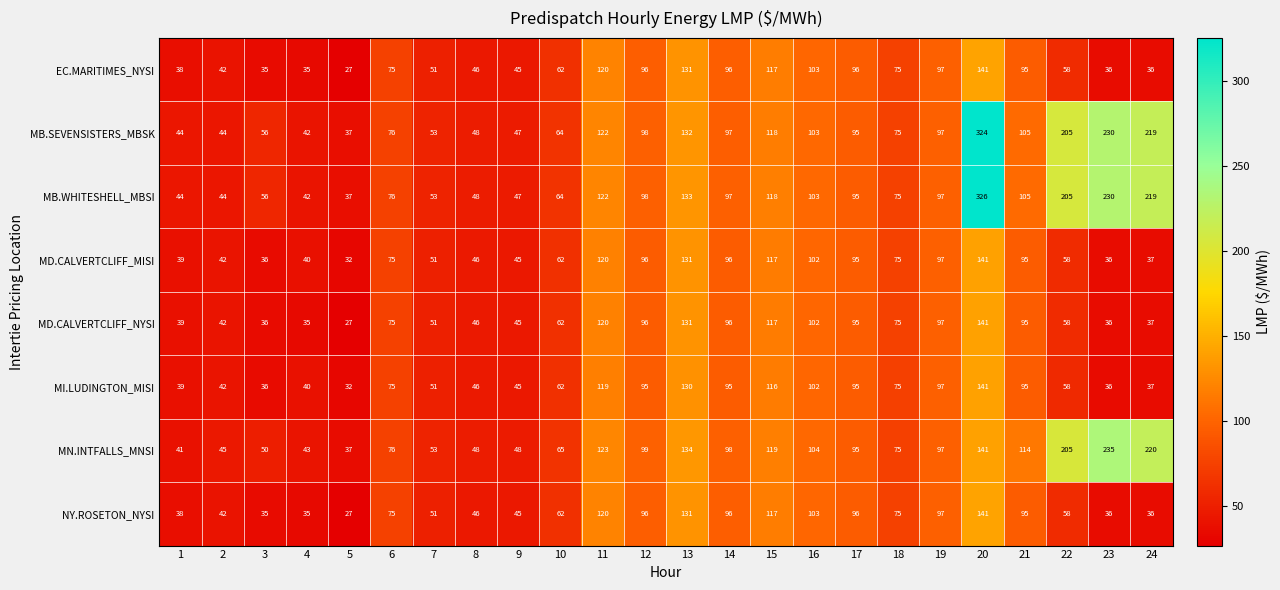

What is the greatest value displayed?

326